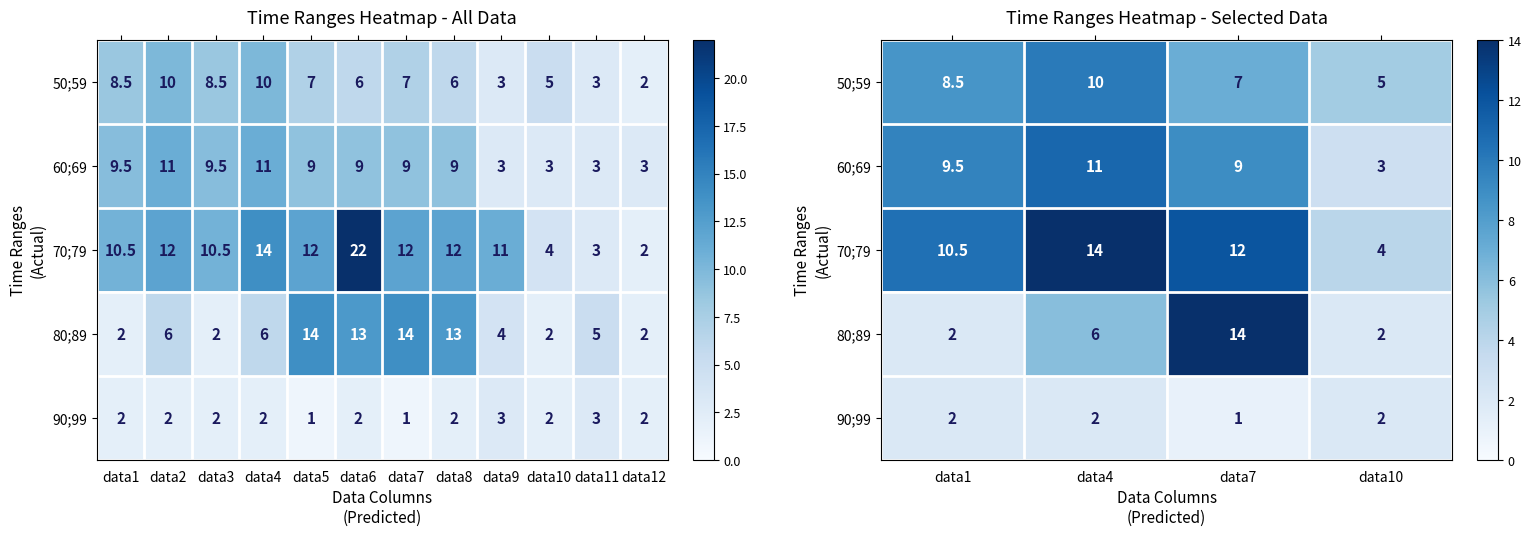

How many distinct data groups are displayed?

5